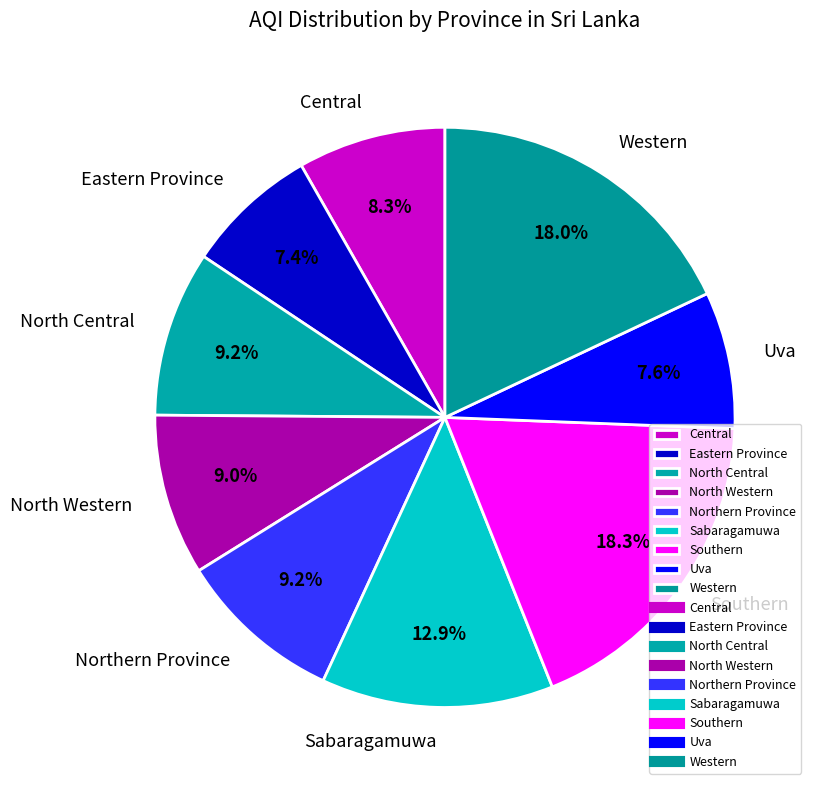

Which has a higher value, Western or Central?

Western